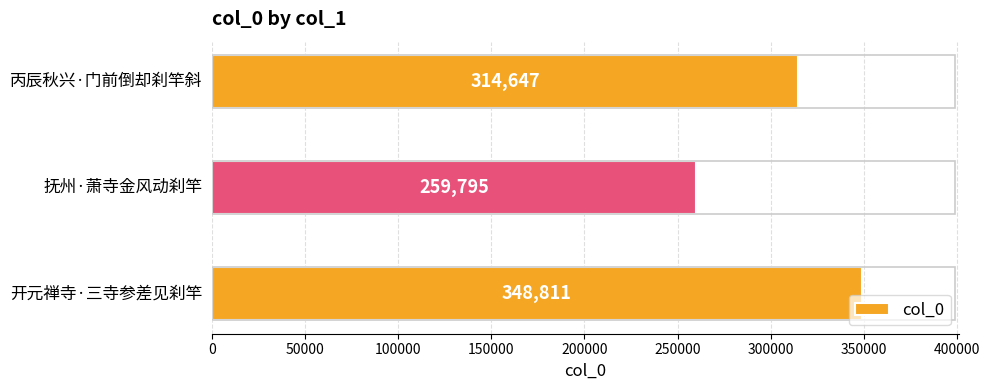

Which label corresponds to the smallest value in the chart?

抚州·萧寺金风动刹竿